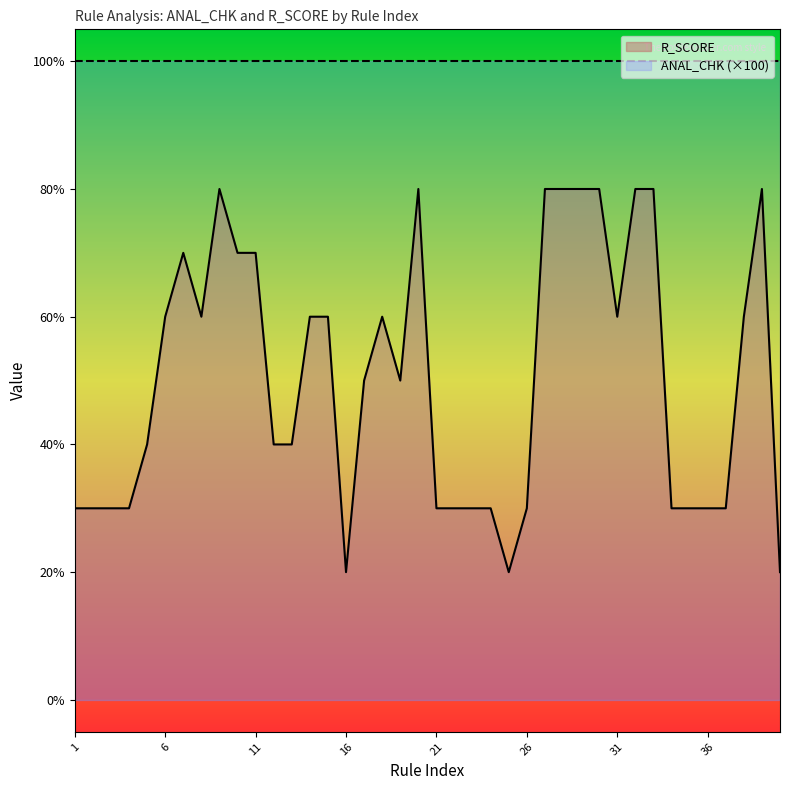

Reading left to right, what are all the values shown in this chart?

1=30	2=30	3=30	4=30	5=40	6=60	7=70	8=60	9=80	10=70	11=70	12=40	13=40	14=60	15=60	16=20	17=50	18=60	19=50	20=80	21=30	22=30	23=30	24=30	25=20	26=30	27=80	28=80	29=80	30=80	31=60	32=80	33=80	34=30	35=30	36=30	37=30	38=60	39=80	40=20